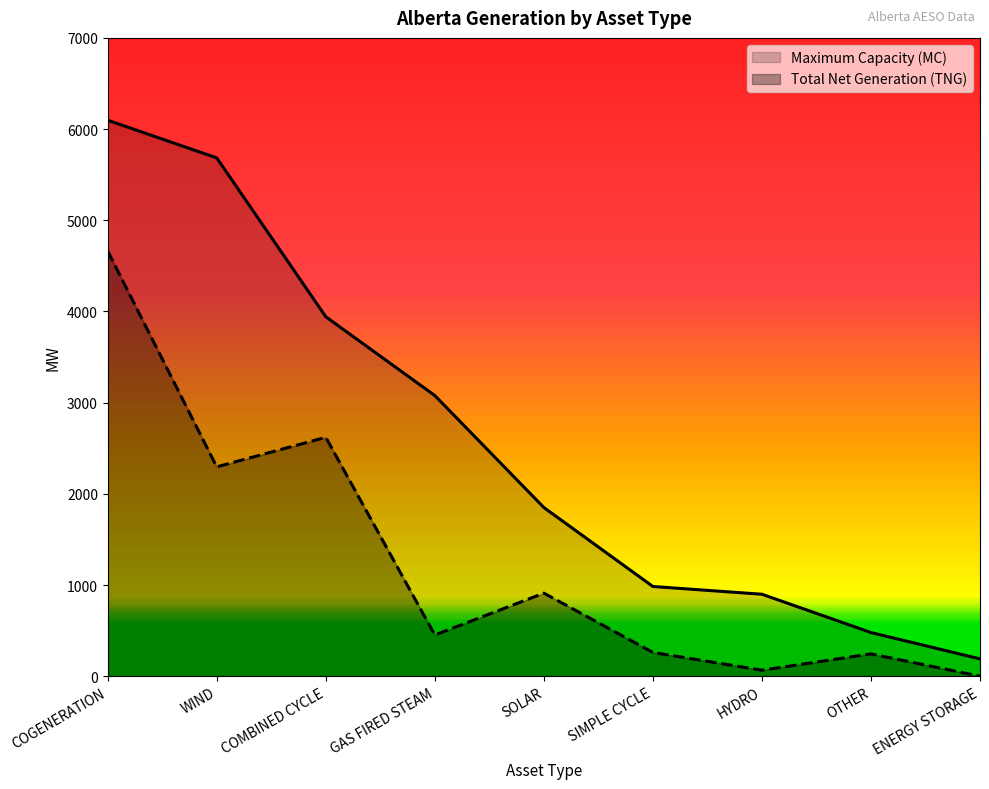

Between GAS FIRED STEAM and HYDRO, which series saw the biggest shift?

Maximum Capacity (MC)